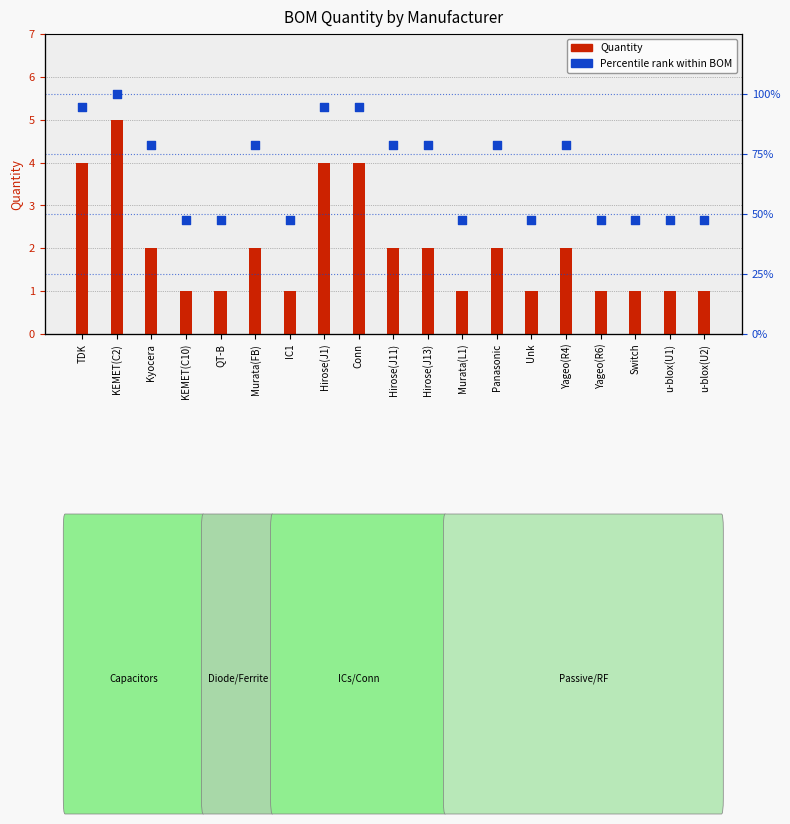

Which has a higher value, KEMET(C2) or u-blox(U2)?

KEMET(C2)